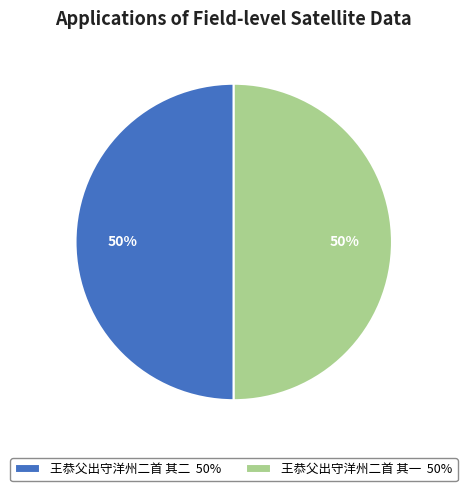

To the nearest percent, what percentage of the pie is 王恭父出守洋州二首 其二 50%?

50%